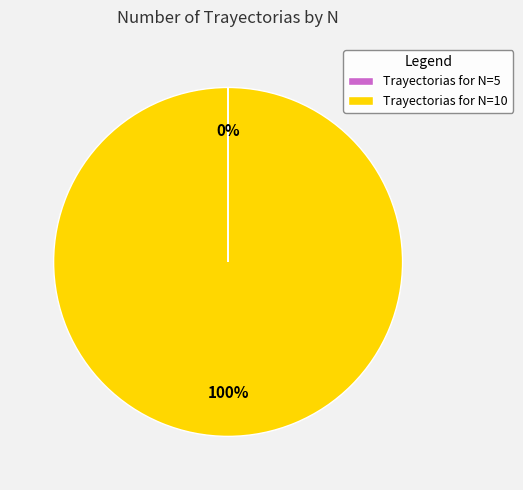

Which slice is the largest?

Trayectorias for N=10